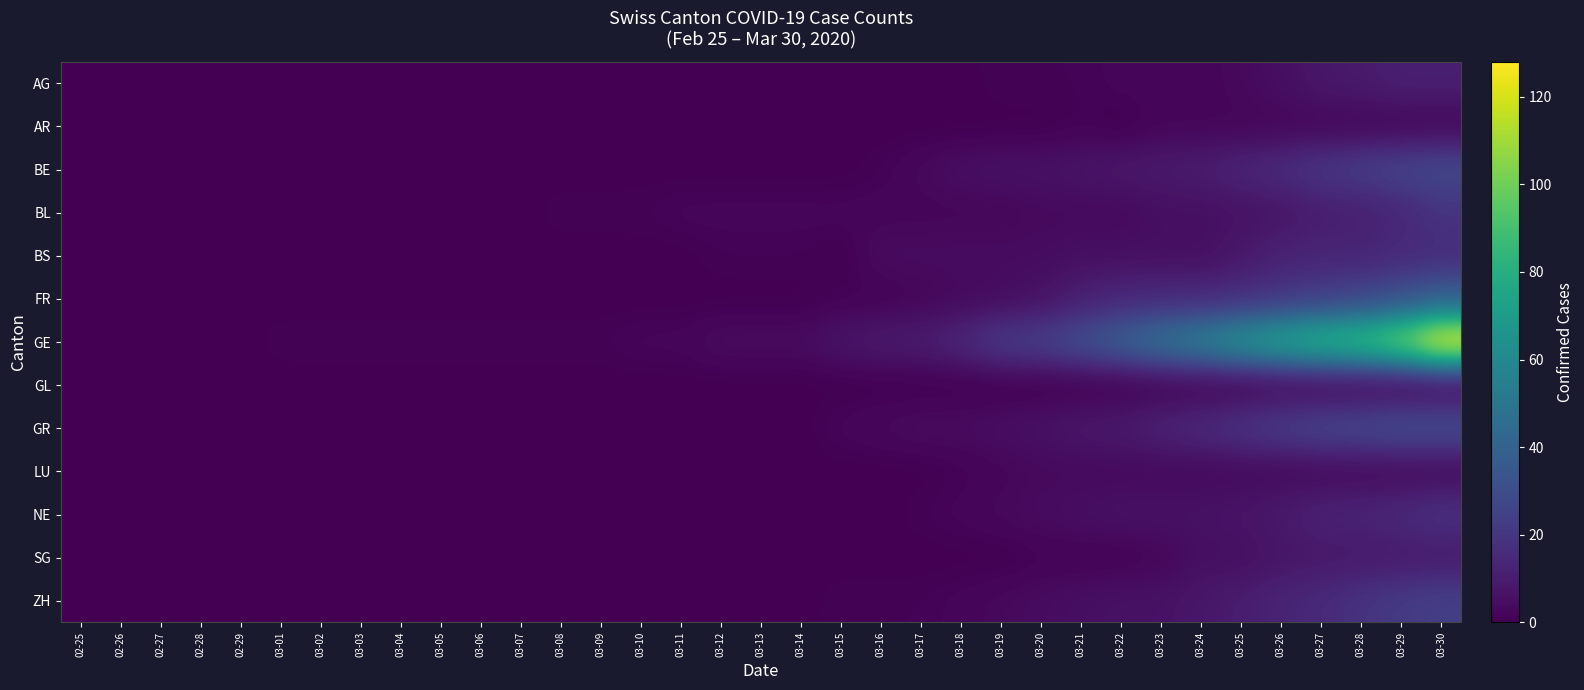

At which category is the sum across all series the highest?

03-30